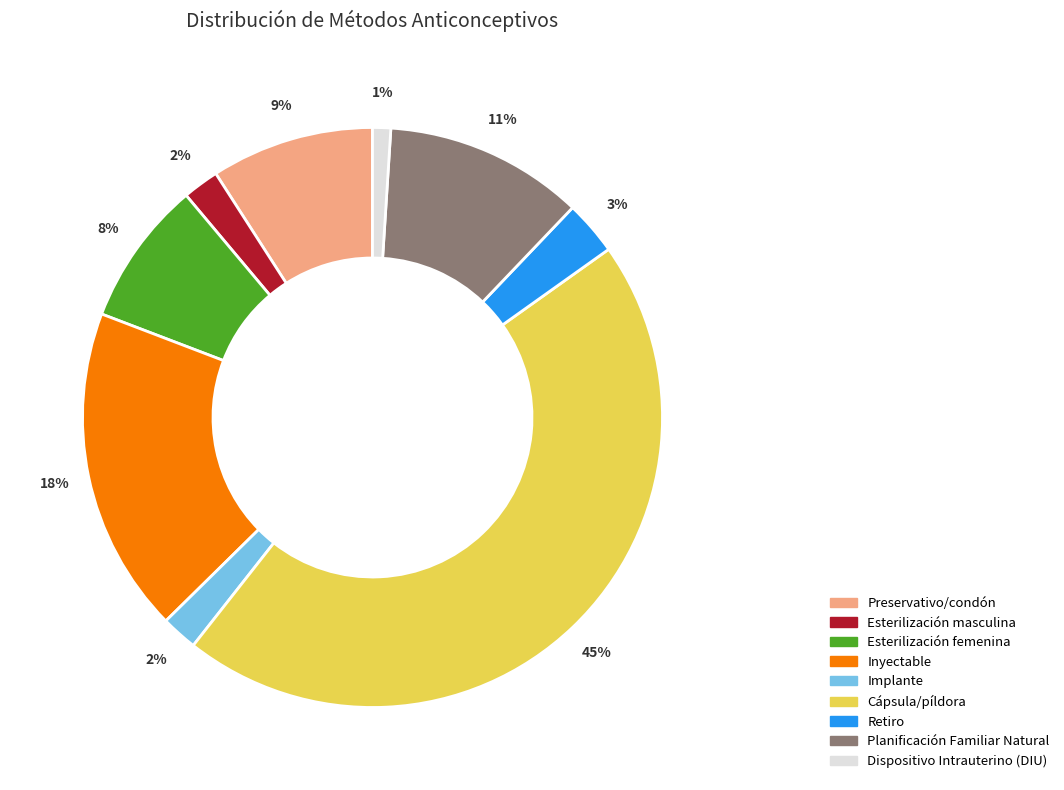

Is there any slice that represents more than half of the pie?

No